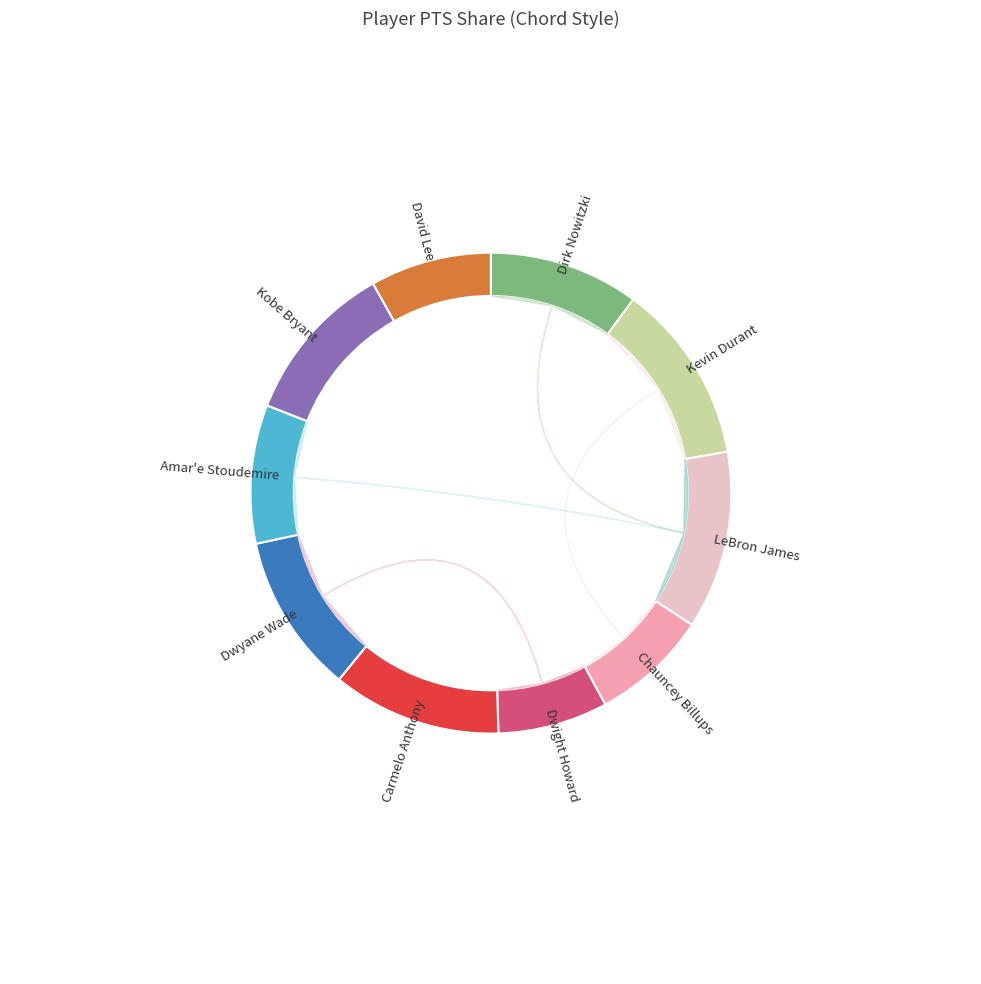

True or false: Dwight Howard accounts for 7% of the total.

True